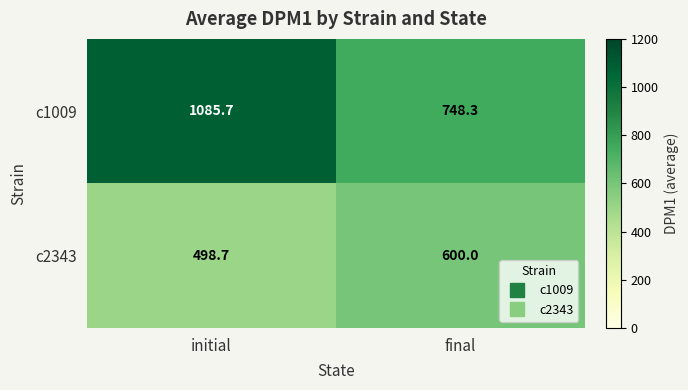

Where is c2343 nearest to the value 549?

initial